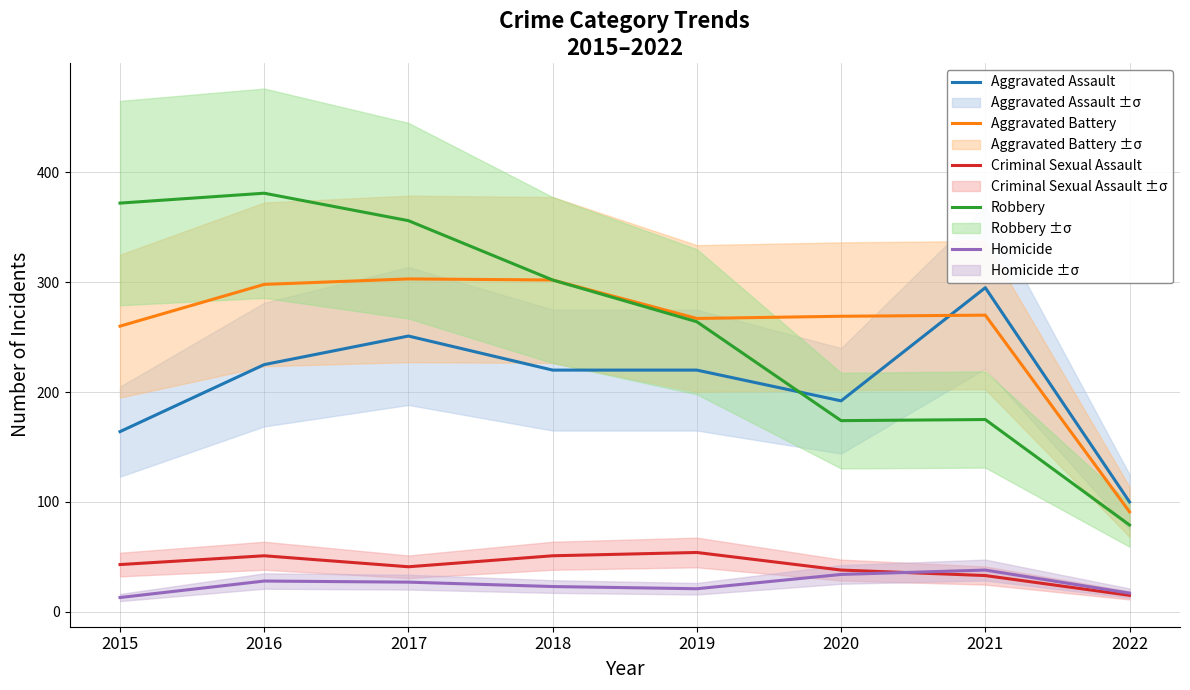

At which category does Robbery reach its first local peak?

2016